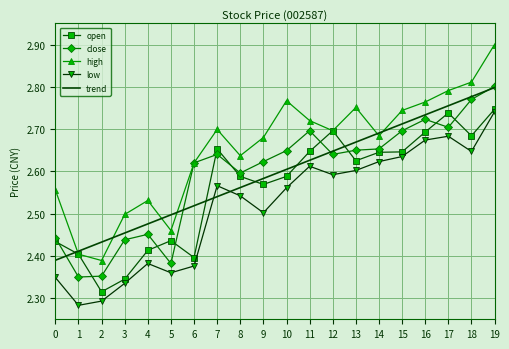

True or false: open has a value of 2.3 at 2.

True